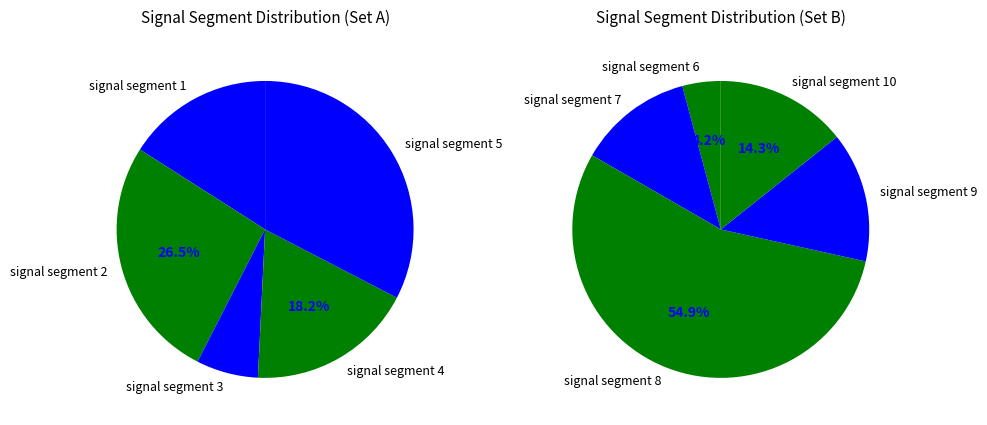

Count the number of slices in the pie.

10